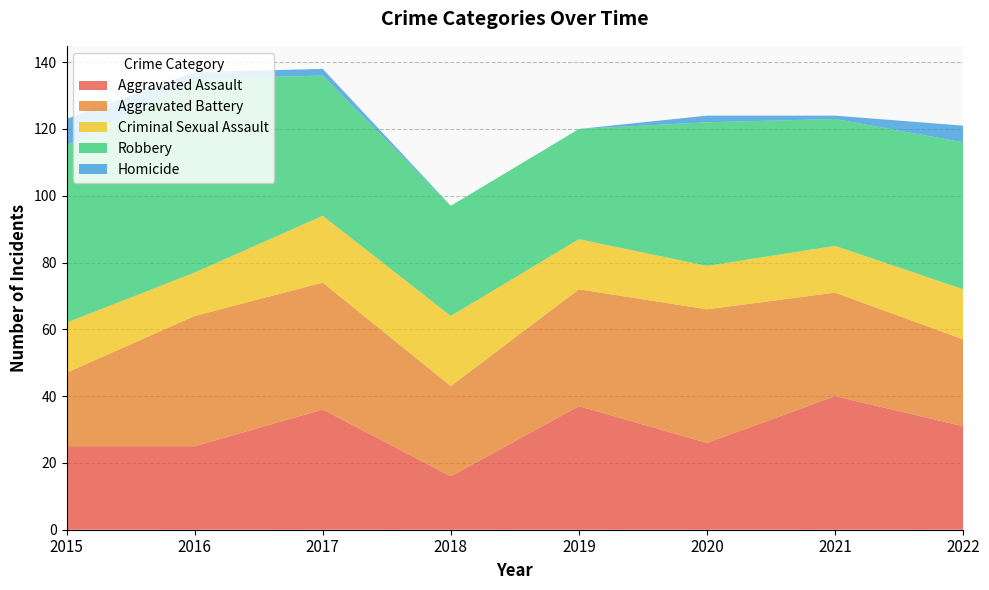

Reading left to right, transcribe all the data shown in this chart.

Aggravated Assault: 2015=25	2016=25	2017=36	2018=16	2019=37	2020=26	2021=40	2022=31
Aggravated Battery: 2015=22	2016=39	2017=38	2018=27	2019=35	2020=40	2021=31	2022=26
Criminal Sexual Assault: 2015=15	2016=13	2017=20	2018=21	2019=15	2020=13	2021=14	2022=15
Robbery: 2015=53	2016=58	2017=42	2018=33	2019=33	2020=43	2021=38	2022=44
Homicide: 2015=8	2016=2	2017=2	2018=0	2019=0	2020=2	2021=1	2022=5